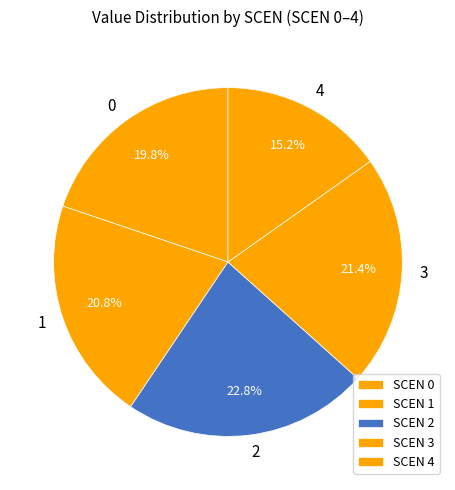

Count the number of slices in the pie.

5